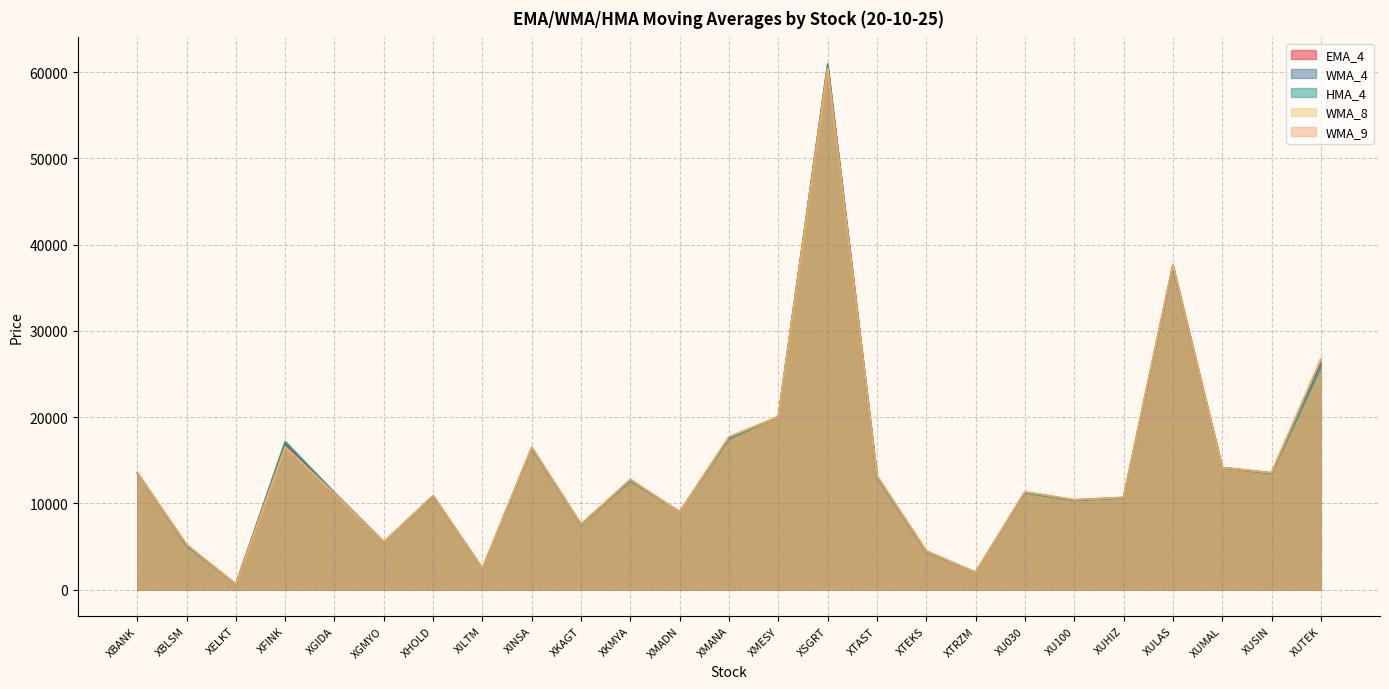

Between which two adjacent categories do EMA_4 and WMA_9 first intersect?

XBANK and XBLSM